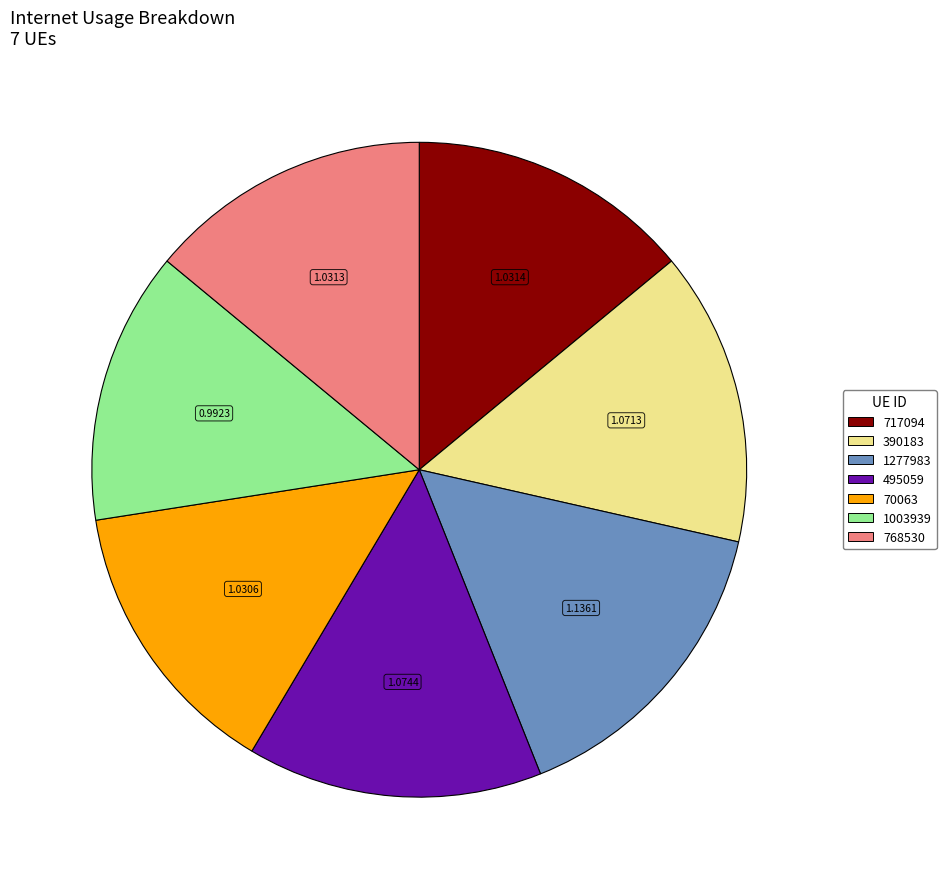

Approximately how many times larger is the value at 495059 compared to 1277983?

0.9